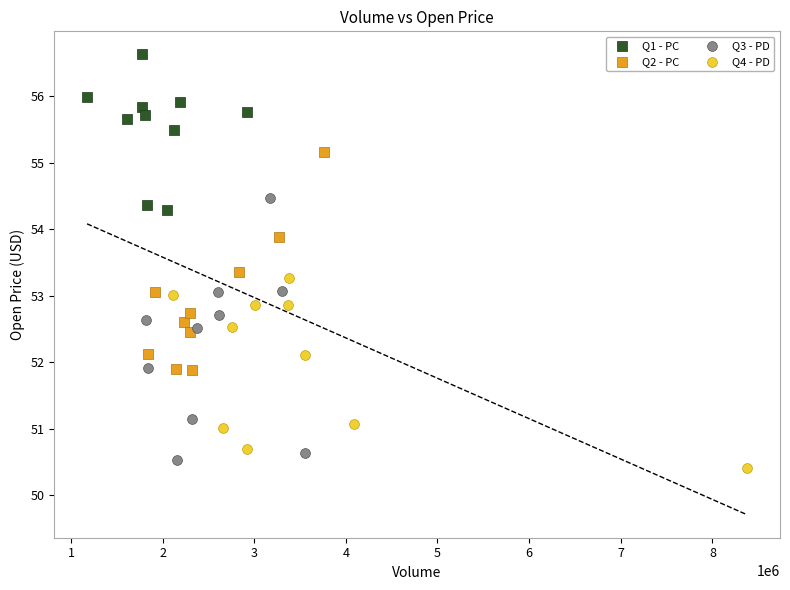

Which series reaches the minimum Y coordinate?

Q4 - PD